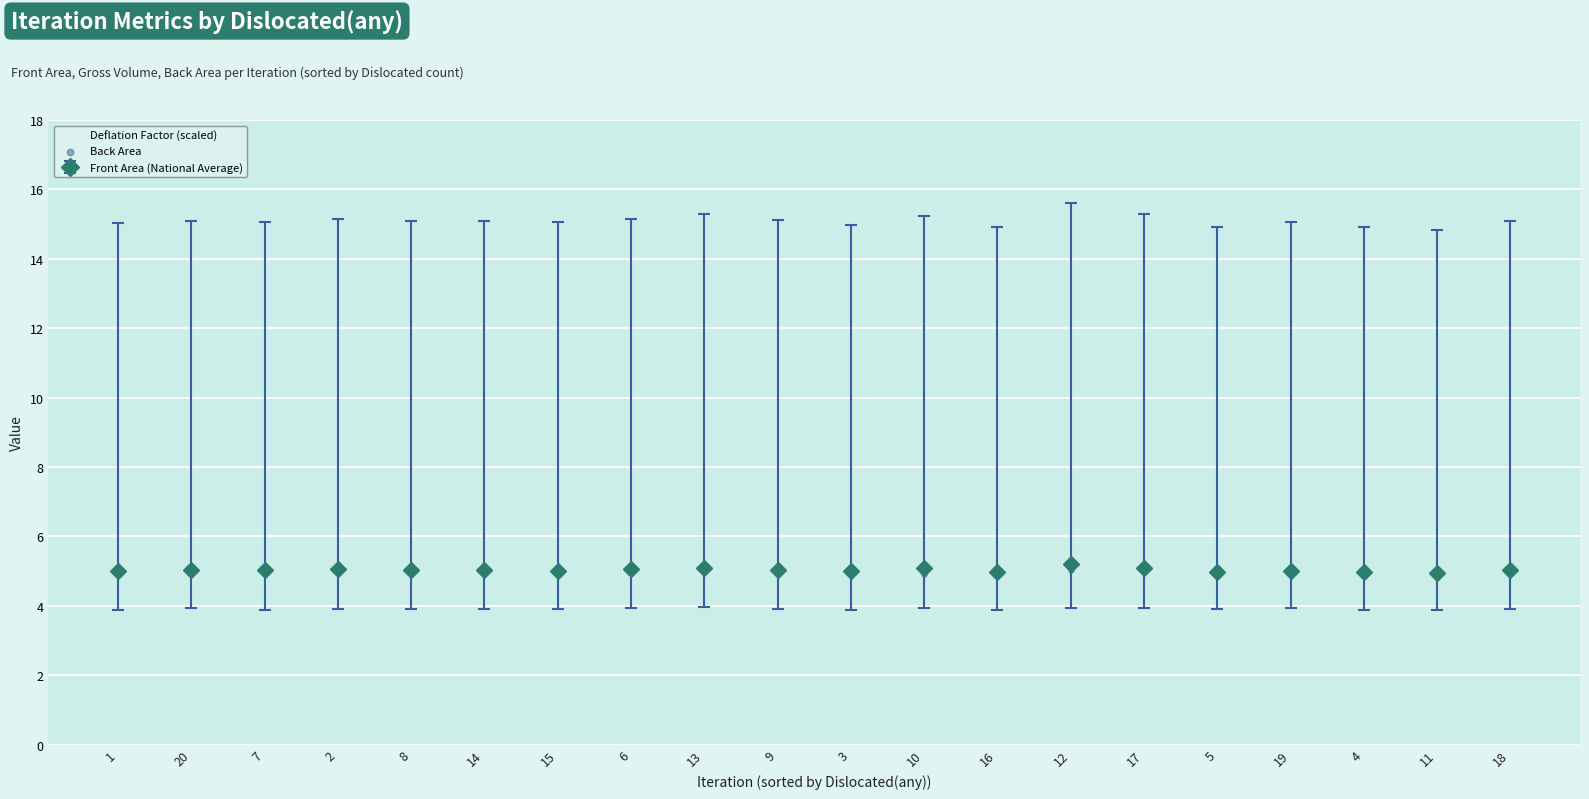

Which series reaches the minimum Y coordinate?

Deflation Factor (scaled)